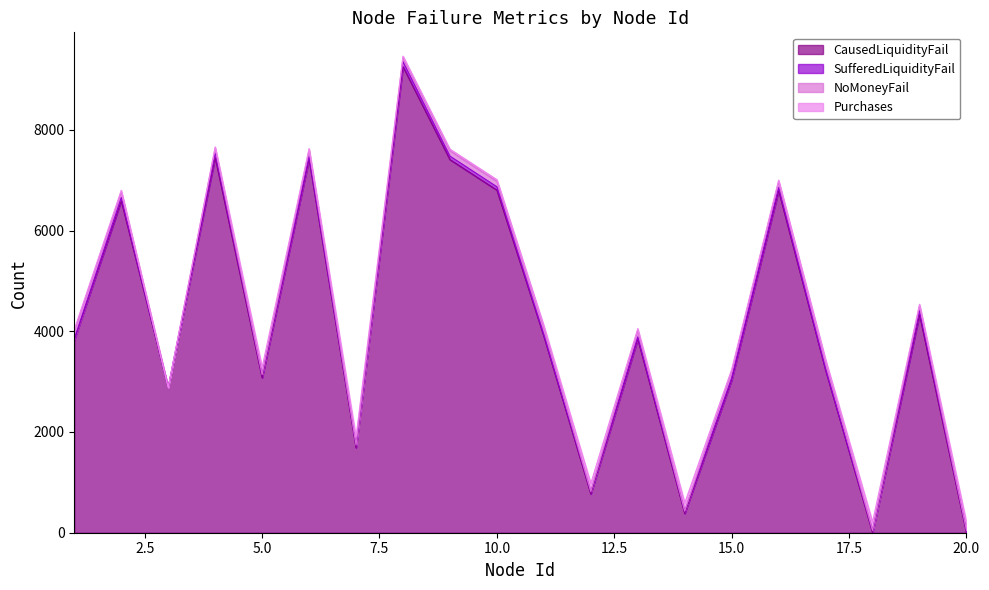

What are all the series names shown in the legend?

CausedLiquidityFail, SufferedLiquidityFail, NoMoneyFail, Purchases